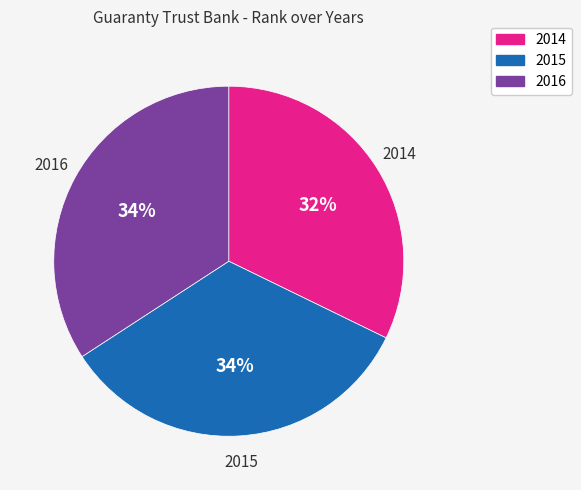

To the nearest percent, what is the average slice percentage?

33%